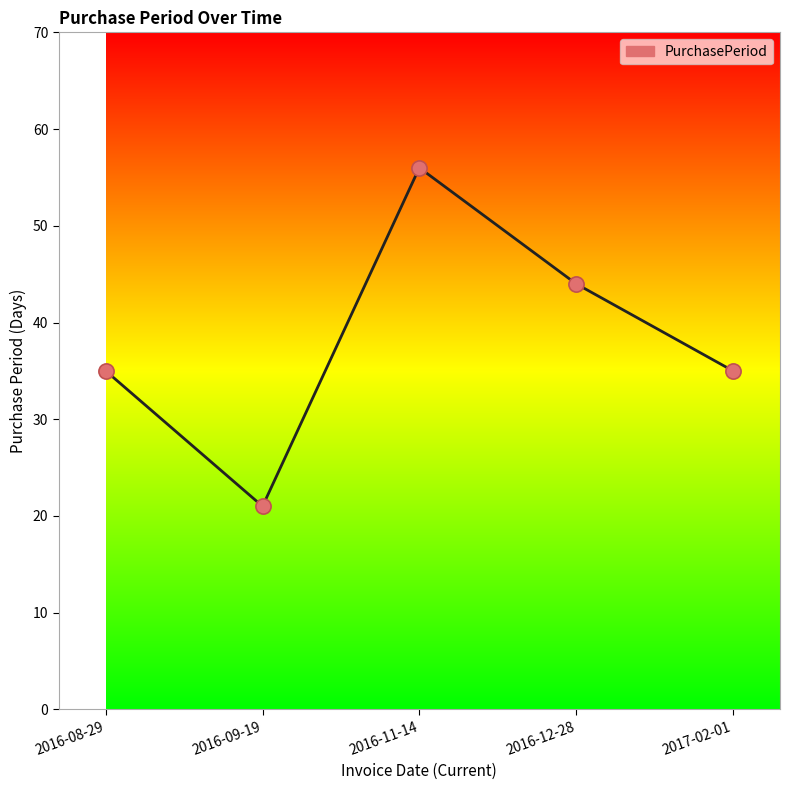

Which has a higher value, 2016-08-29 or 2016-12-28?

2016-12-28